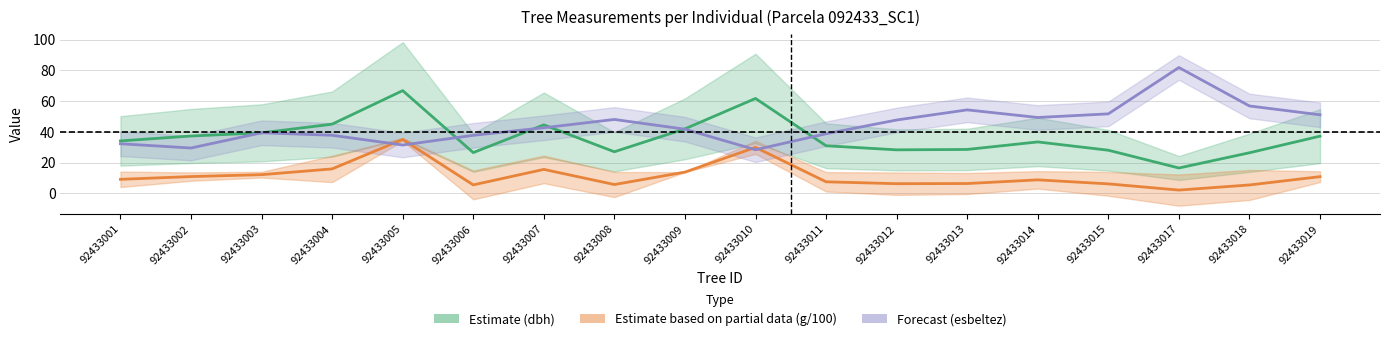

What is the total value across all series at 92433009?

97.5